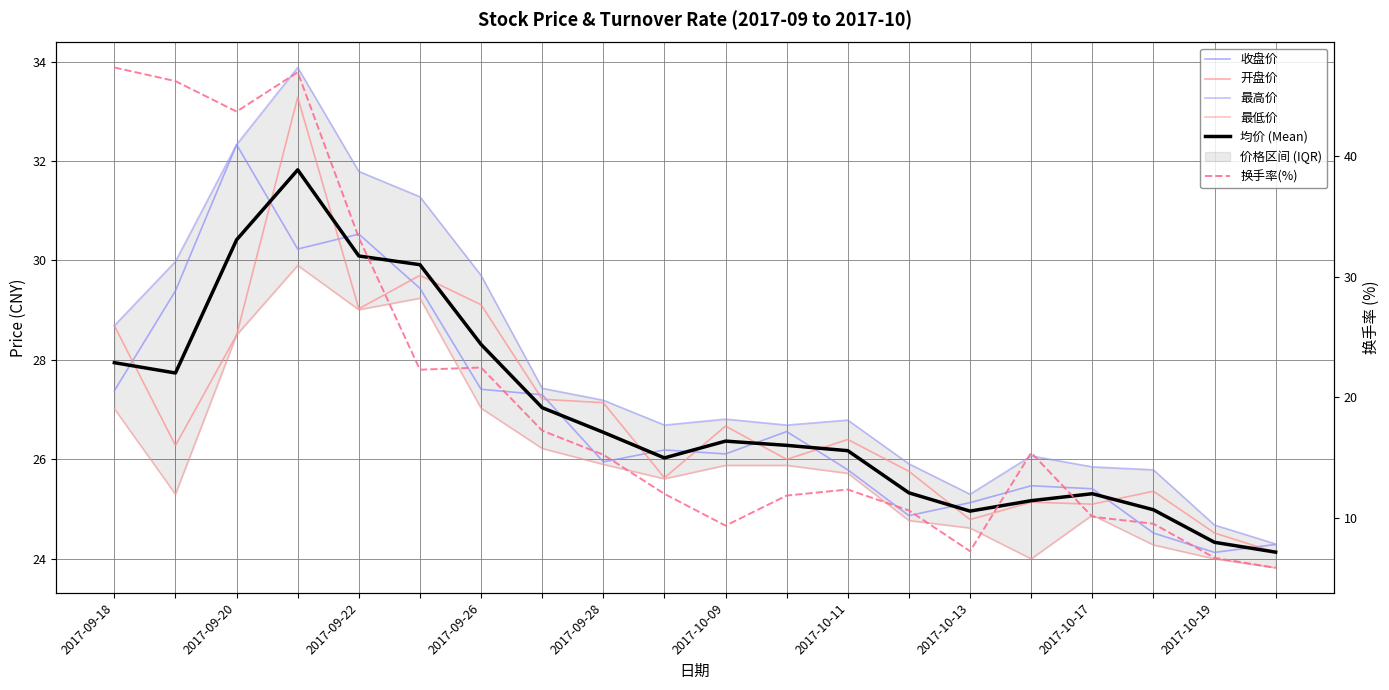

List the series in order of their peak value, lowest first.

最低价, 均价 (Mean), 收盘价, 开盘价, 最高价, 换手率(%)